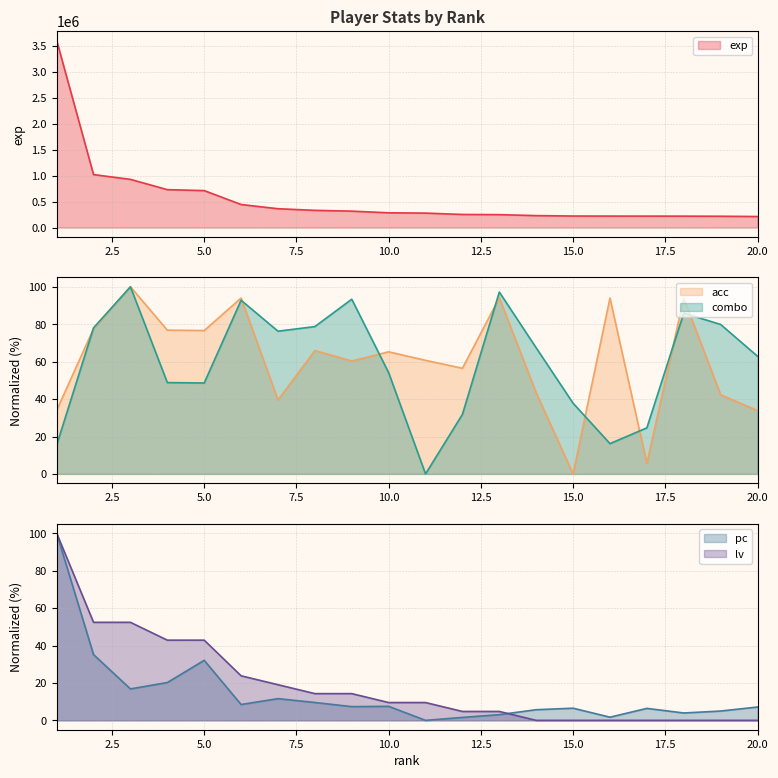

Reading left to right, what are all the values shown in this chart?

exp: 1=3607088.0	2=1019976.0	3=928049.0	4=729627.0	5=711438.0	6=443393.0	7=362133.0	8=330796.0	9=315434.0	10=283504.0	11=277802.0	12=251552.0	13=247991.0	14=229172.0	15=221421.0	16=220249.0	17=219772.0	18=219071.0	19=217225.0	20=211902.0
acc: 1=34.0	2=77.6	3=100.0	4=76.8	5=76.6	6=94.0	7=39.5	8=65.9	9=60.4	10=65.3	11=60.7	12=56.5	13=94.1	14=43.3	15=0.0	16=94.0	17=5.7	18=93.9	19=42.3	20=33.9
combo: 1=15.4	2=78.1	3=100.0	4=48.8	5=48.6	6=92.8	7=76.3	8=78.7	9=93.4	10=54.1	11=0.0	12=31.8	13=97.2	14=67.4	15=37.8	16=16.2	17=24.6	18=85.9	19=79.9	20=62.9
pc: 1=100.0	2=35.1	3=16.8	4=20.2	5=32.1	6=8.5	7=11.6	8=9.5	9=7.3	10=7.5	11=0.0	12=1.6	13=3.0	14=5.7	15=6.5	16=1.7	17=6.4	18=3.9	19=5.0	20=7.1
lv: 1=100.0	2=52.4	3=52.4	4=42.9	5=42.9	6=23.8	7=19.0	8=14.3	9=14.3	10=9.5	11=9.5	12=4.8	13=4.8	14=0.0	15=0.0	16=0.0	17=0.0	18=0.0	19=0.0	20=0.0